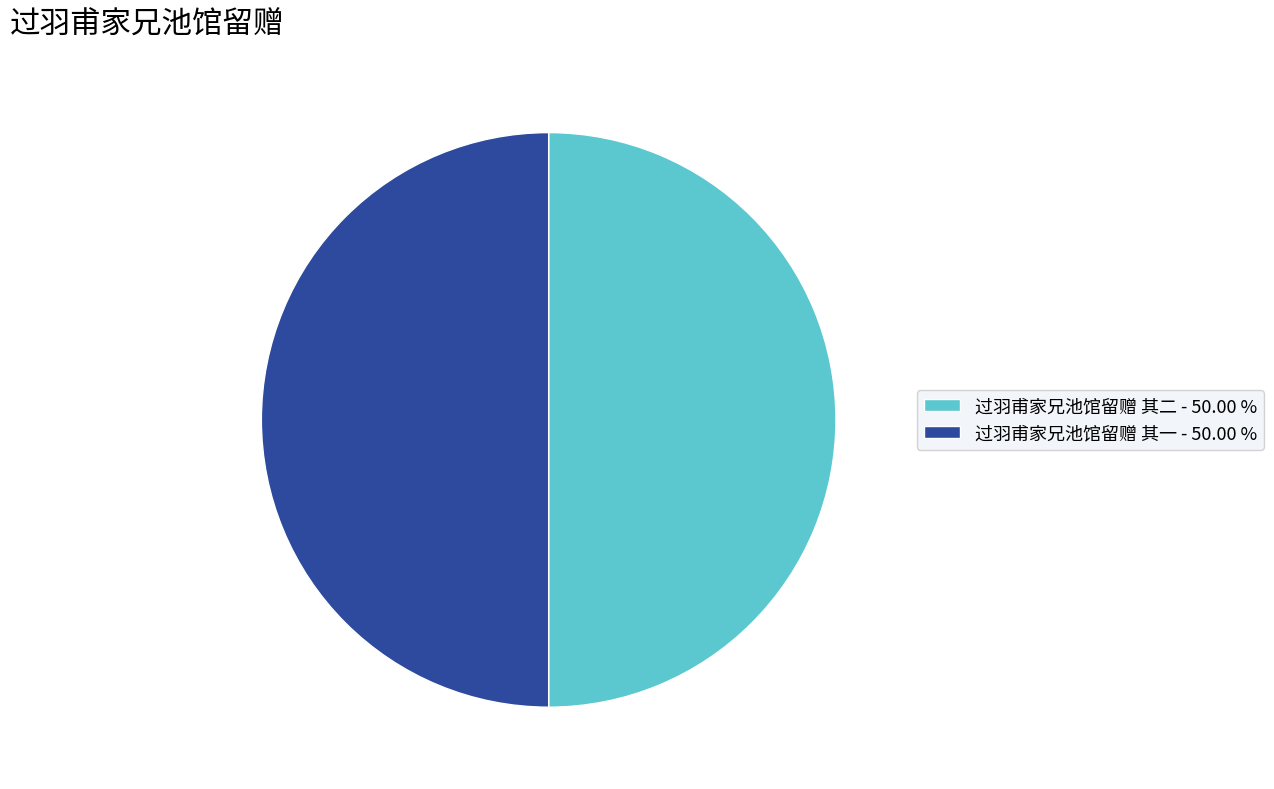

Approximately how many times larger is the value at 过羽甫家兄池馆留赠 其一 - 50.00 % compared to 过羽甫家兄池馆留赠 其二 - 50.00 %?

1.0